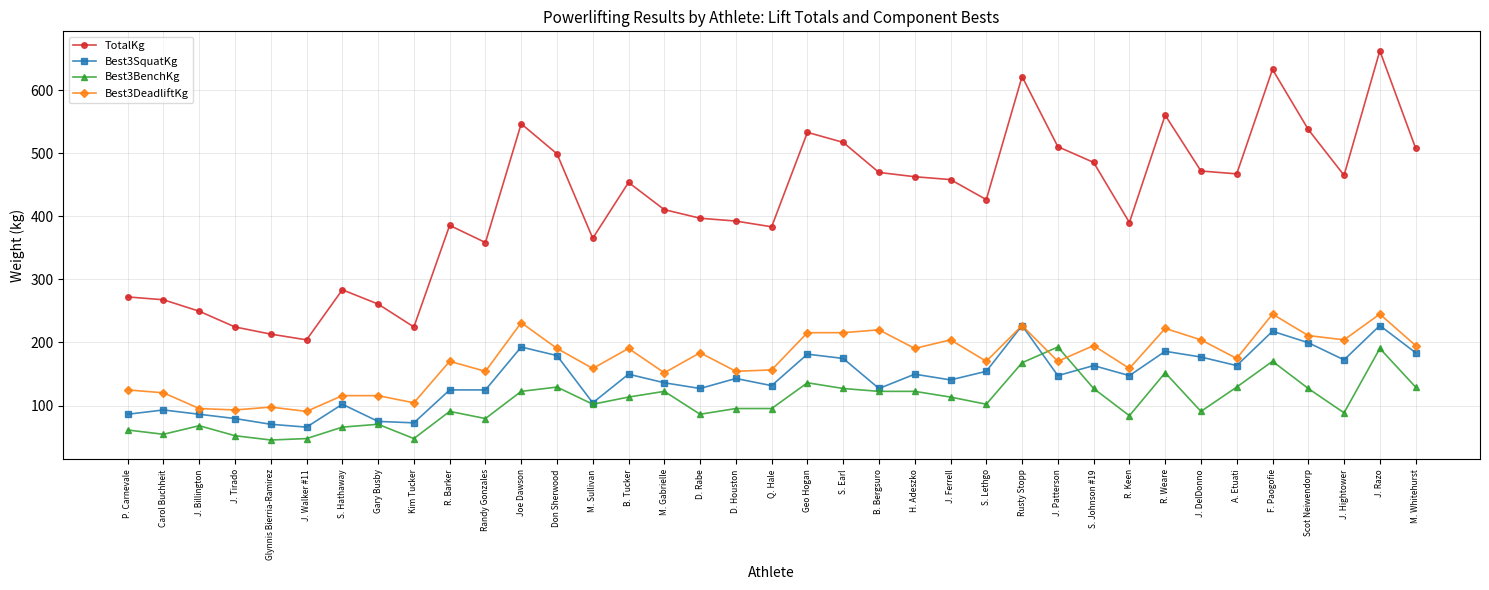

At how many categories does at least one series exceed 476?

12